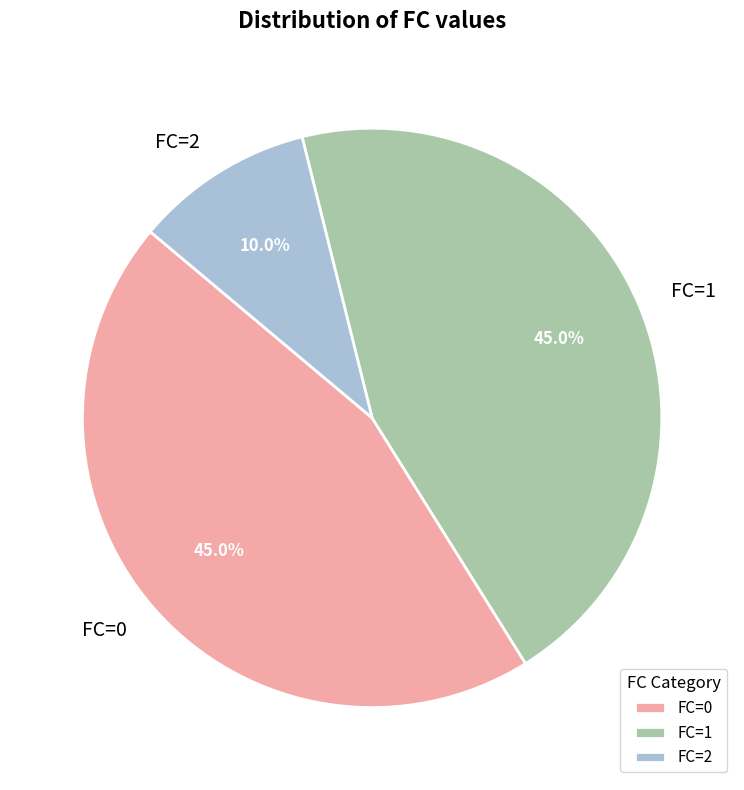

How many slices are in this pie chart?

3